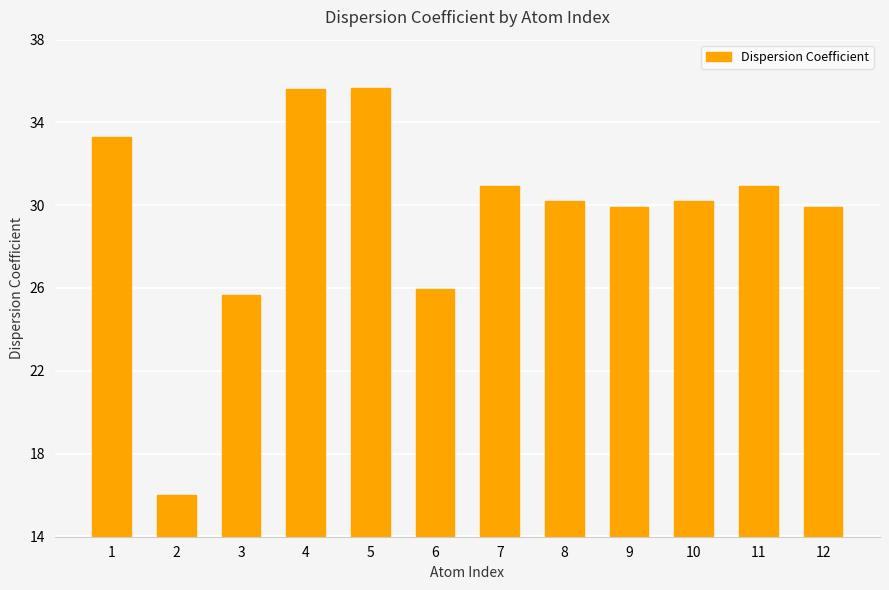

The value at 3 is 25.7. True or false?

True